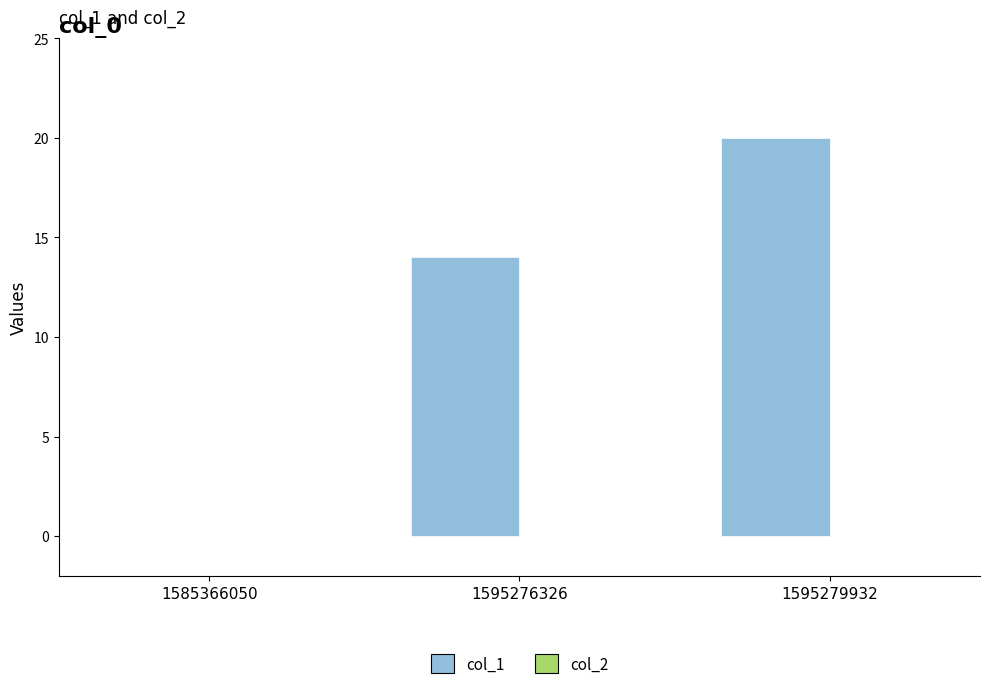

What is the greatest value displayed?

20